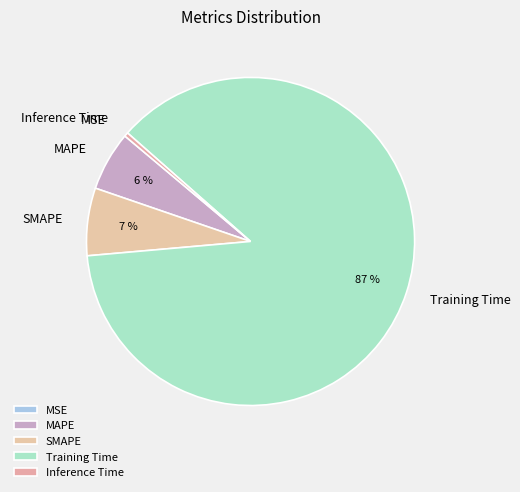

To the nearest percent, what is the difference between the MAPE and SMAPE slice percentages?

1%